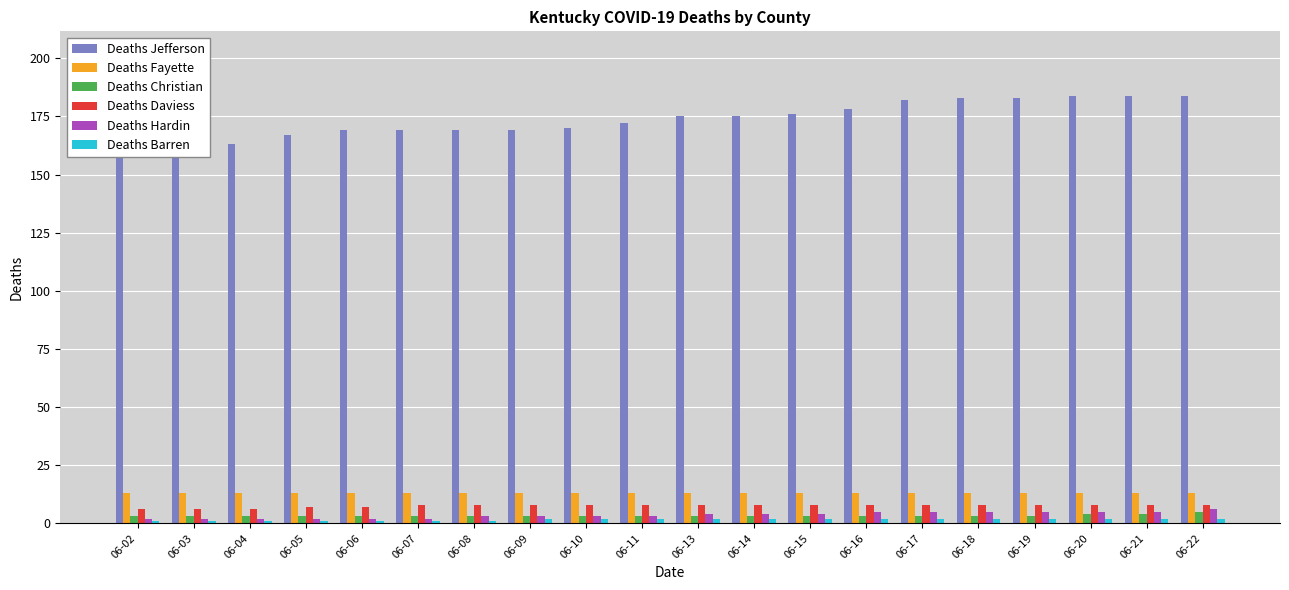

Count the number of categories in the chart.

20